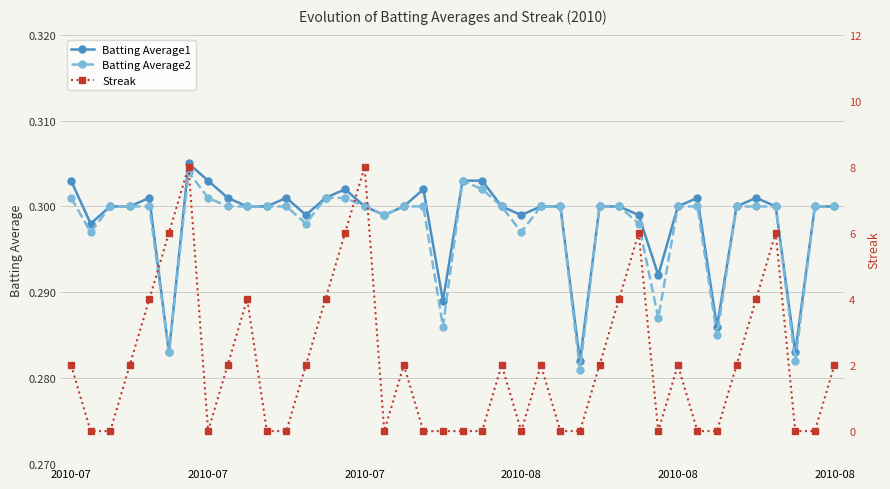

Where is the first local minimum for Batting Average1?

2010-07